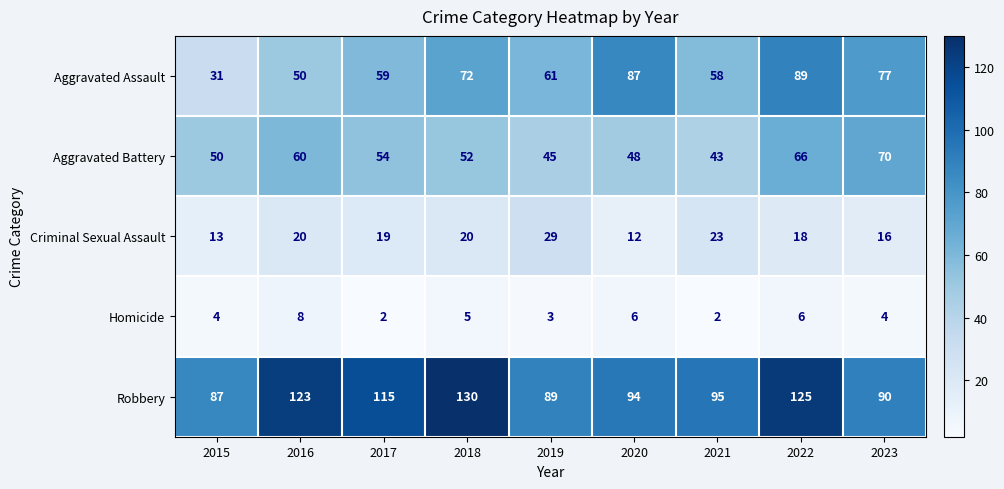

Is the value of Criminal Sexual Assault at 2015 greater than the value of Robbery at 2017?

No